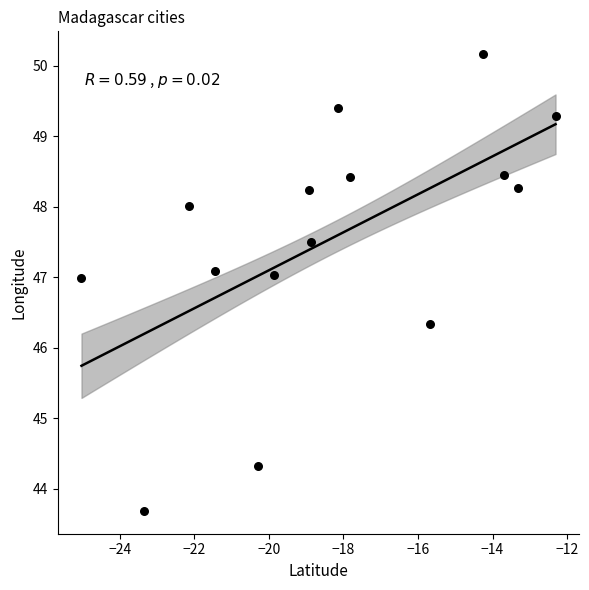

What Y value in the scatter plot is closest to 46?

46.3